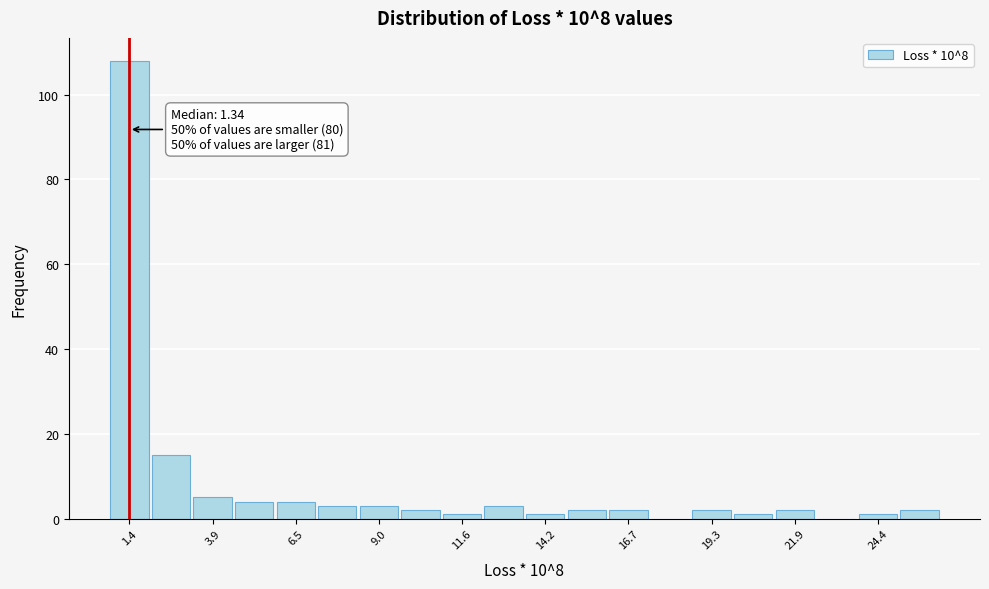

Around what value on the x-axis is the tallest bar? Give the approximate position of its centre, as read against the axis.

1.5